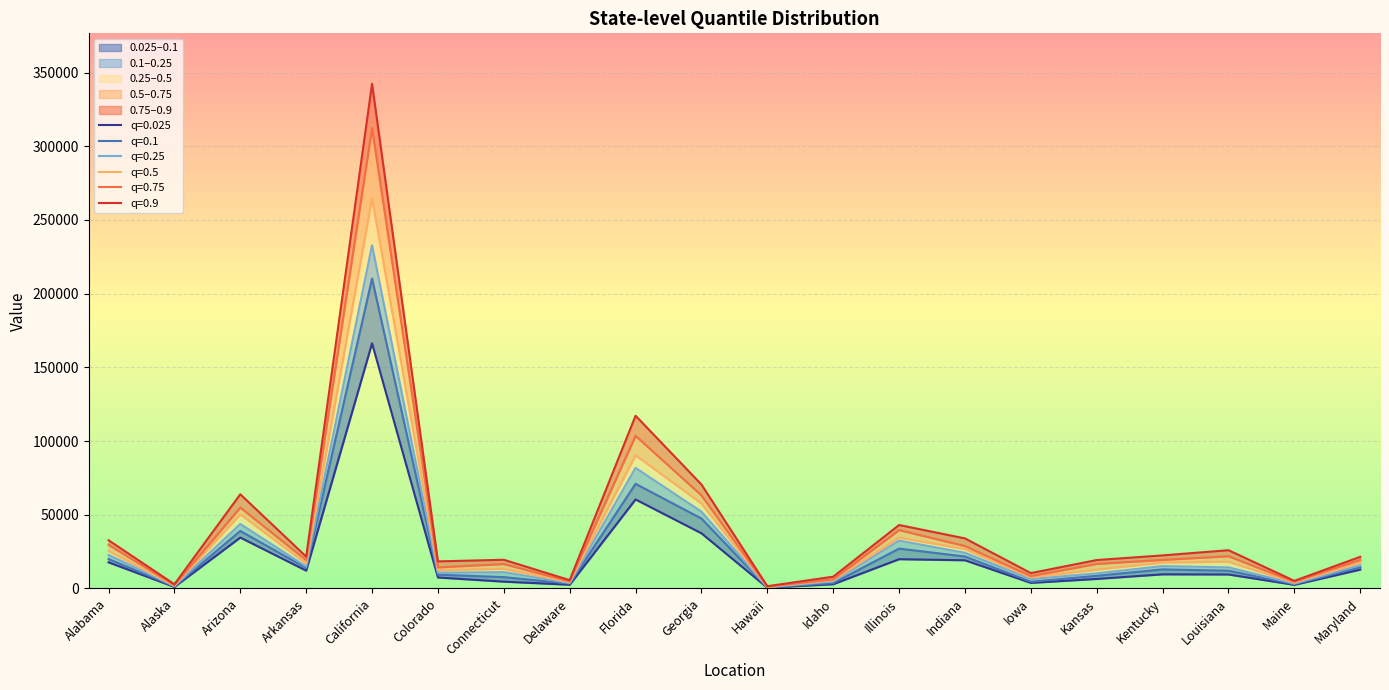

At which label does 0.025 first exceed 9552?

Alabama